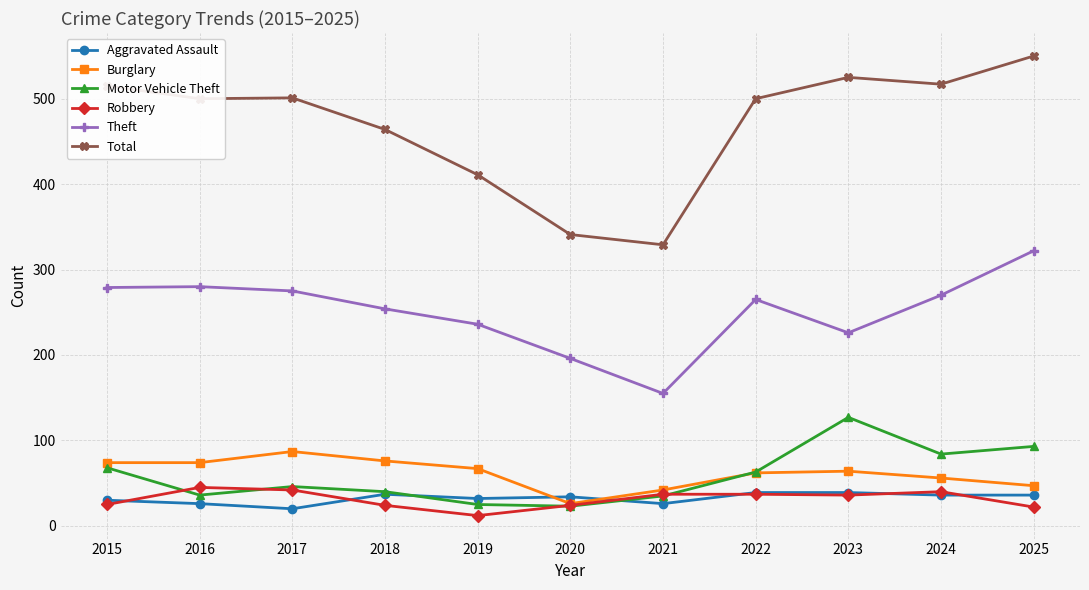

True or false: Robbery has a value of 22 at 2025.

True